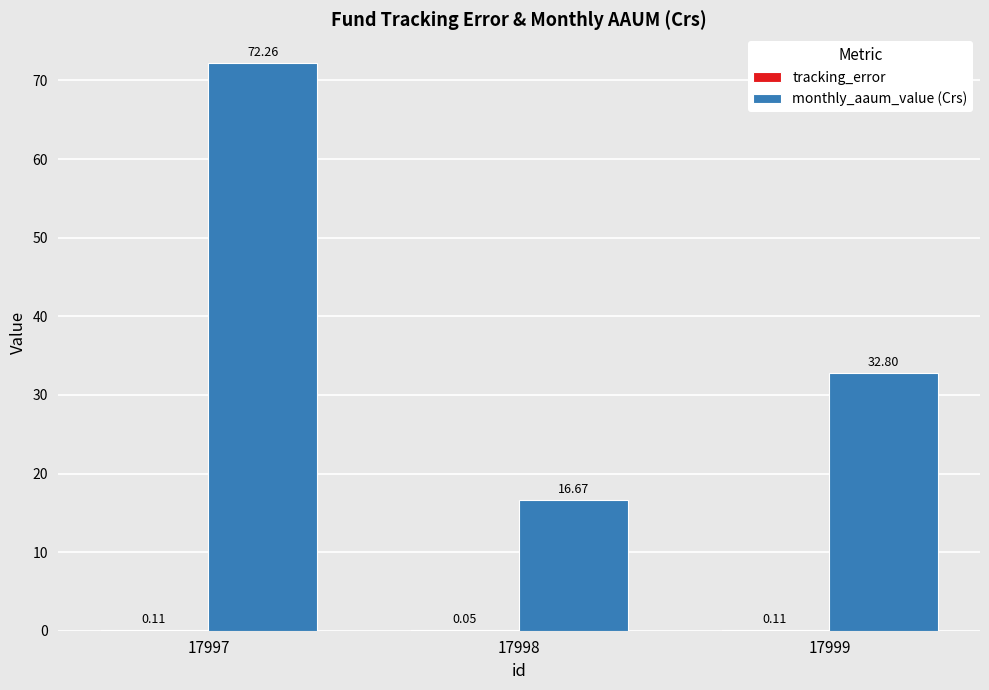

How many groups of bars are there?

3